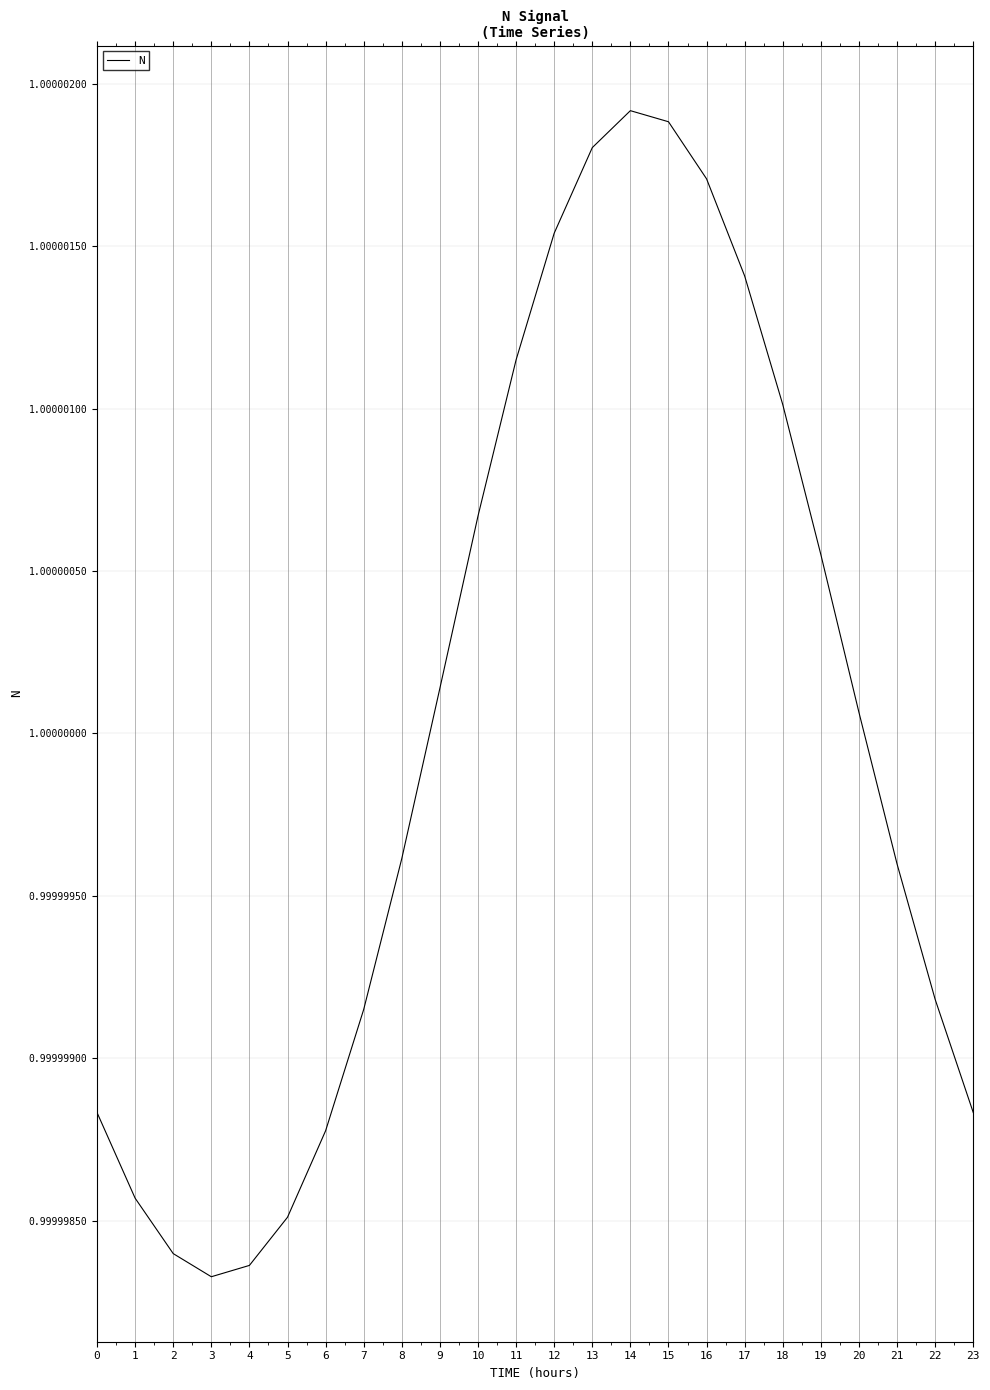

The value at 16 is 0.4. True or false?

False